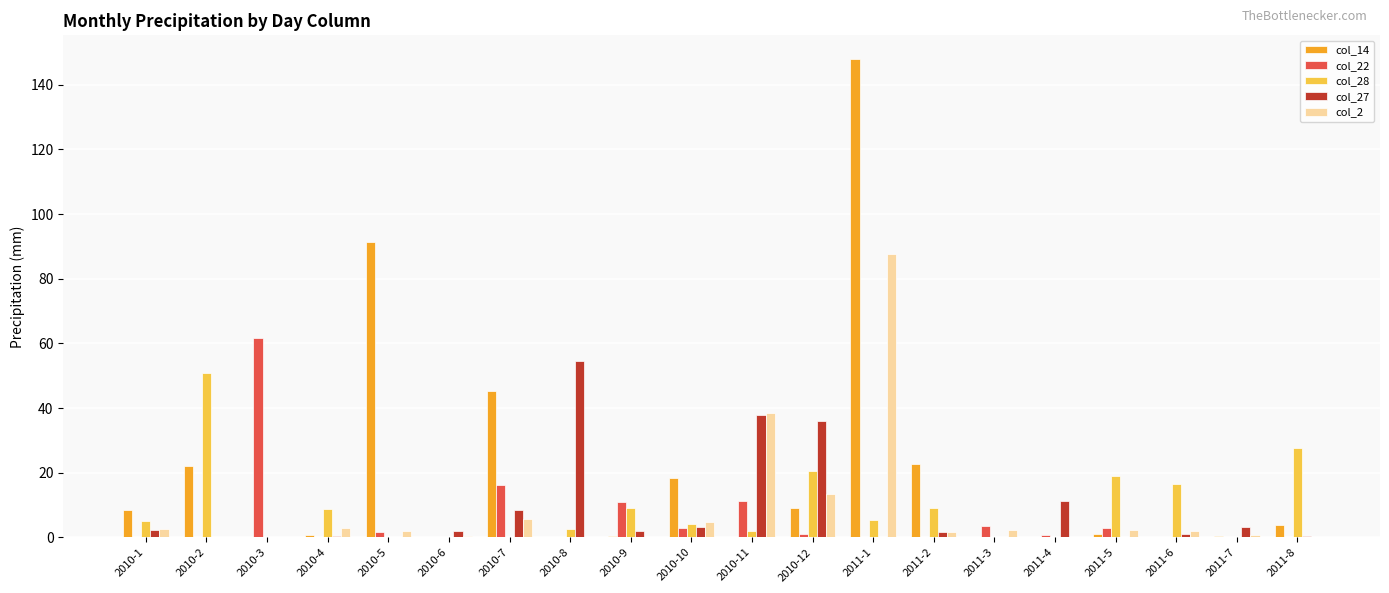

Which series has the largest range (max minus min)?

col_14